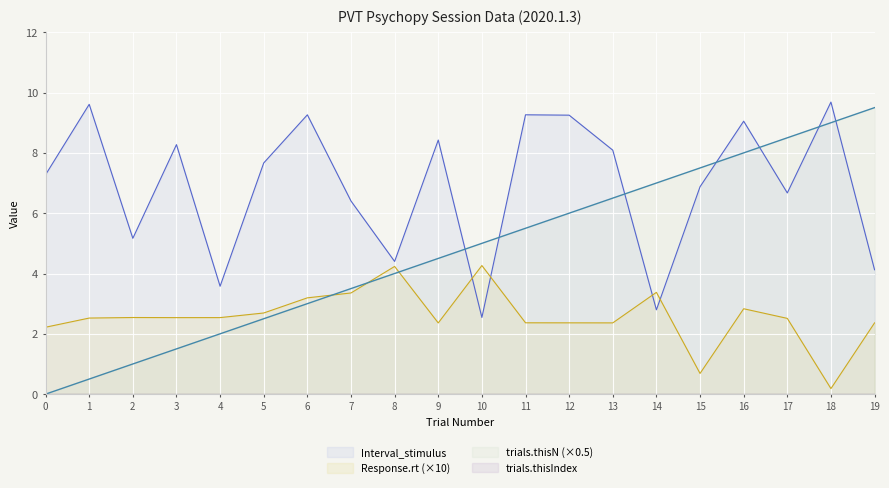

List the series in order of their overall mean, highest first.

Interval_stimulus, trials.thisN, Response.rt